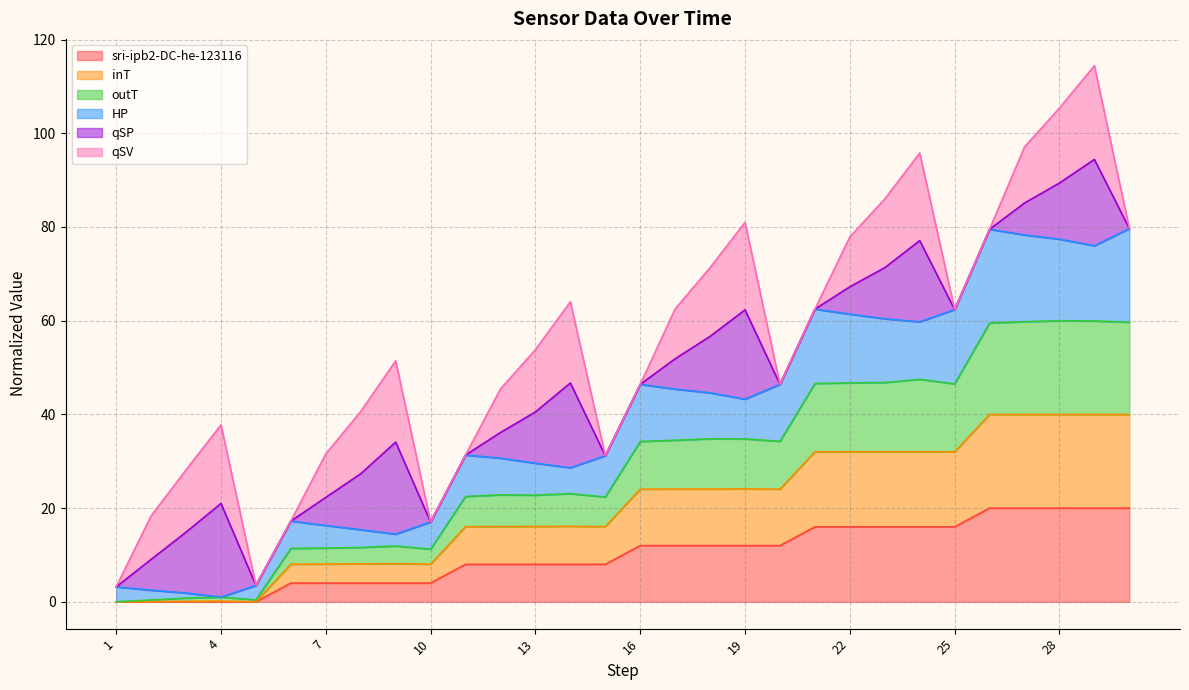

What is the difference between the maximum and second lowest values in the sri-ipb2-DC-he-123116 series?

20.0